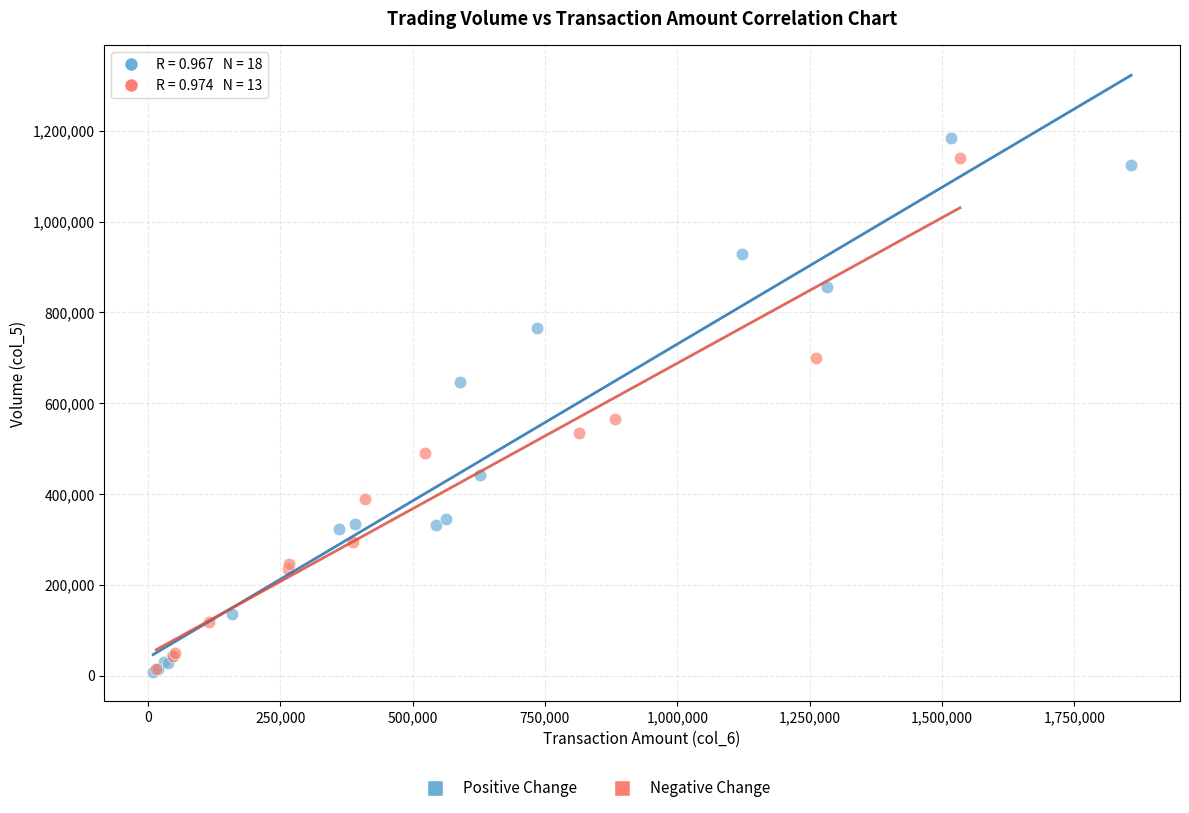

Which series has the widest spread of Y values?

Positive Change